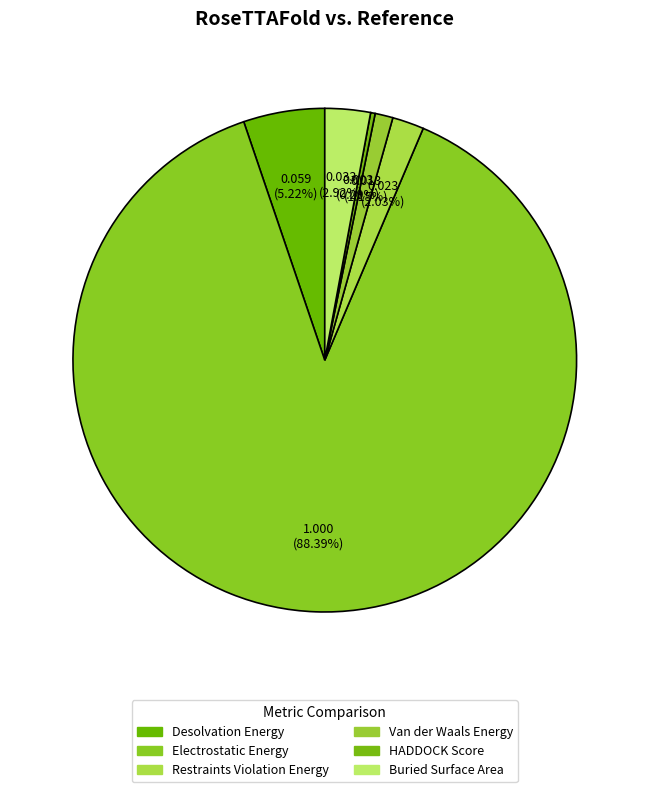

The Desolvation Energy slice represents 5% of the pie. True or false?

True